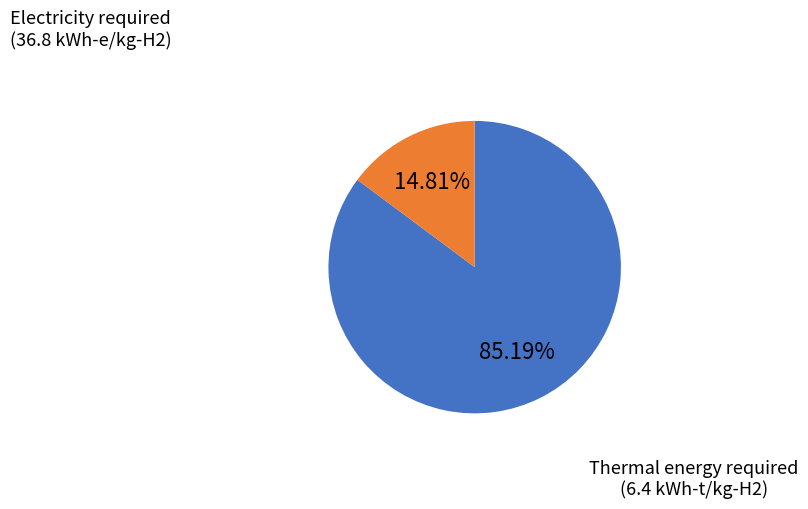

What percentage is the Electricity required slice, to the nearest percent?

85%